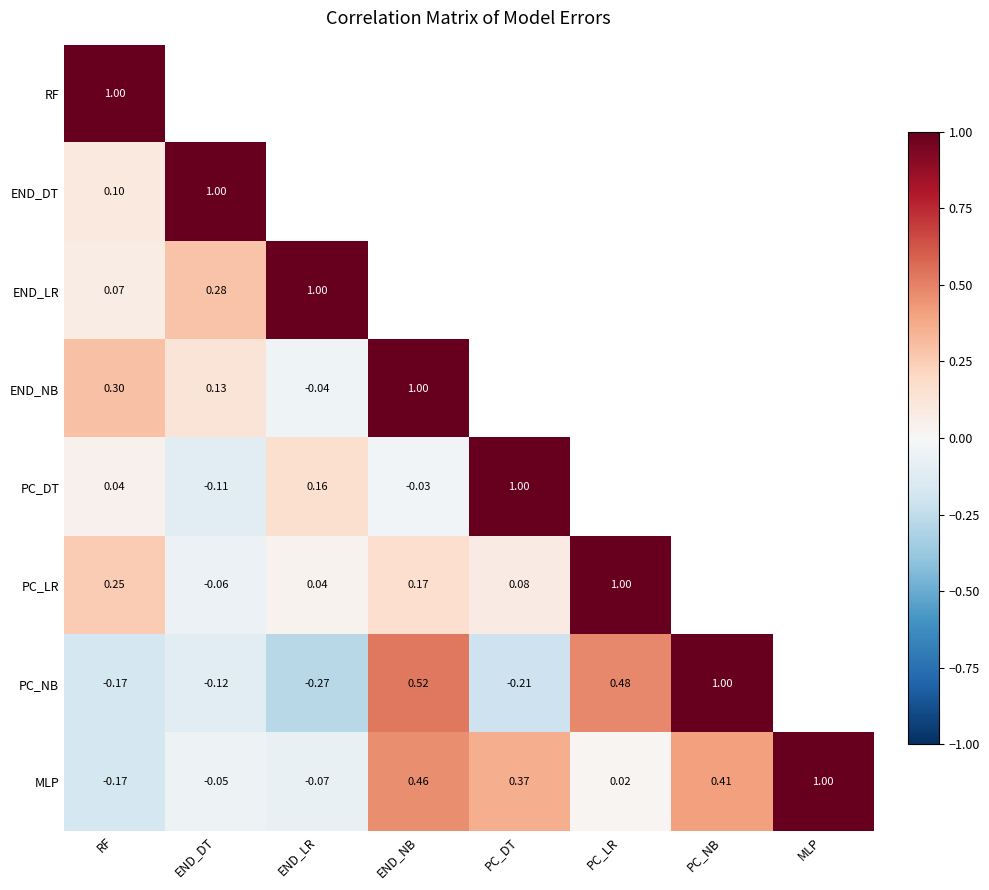

At which category does the chart reach its minimum across all series?

END_LR